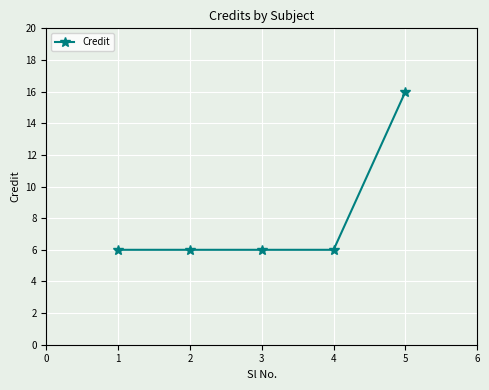

What value does the data have at 4, to the nearest 5?

5